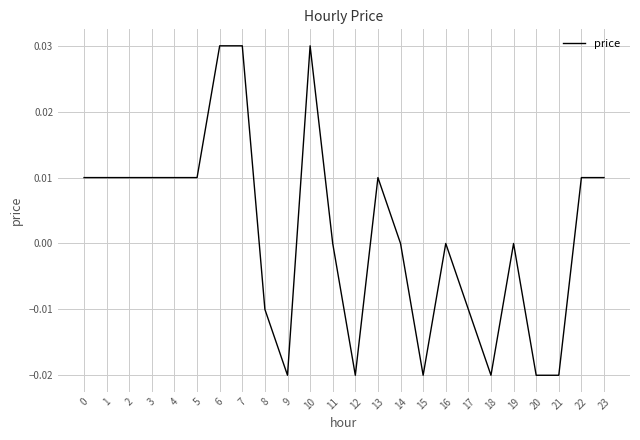

Between 8 and 22, which is larger?

22